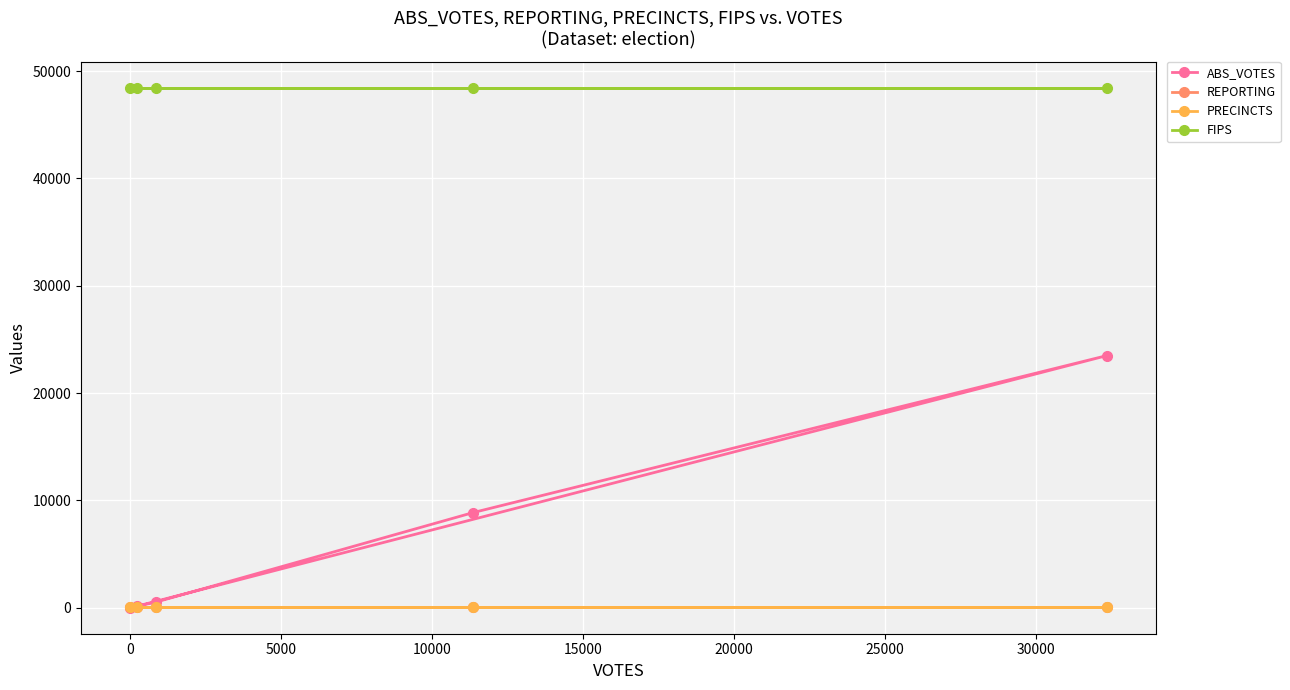

What is the spread (max minus min) of values at 5000?

48416